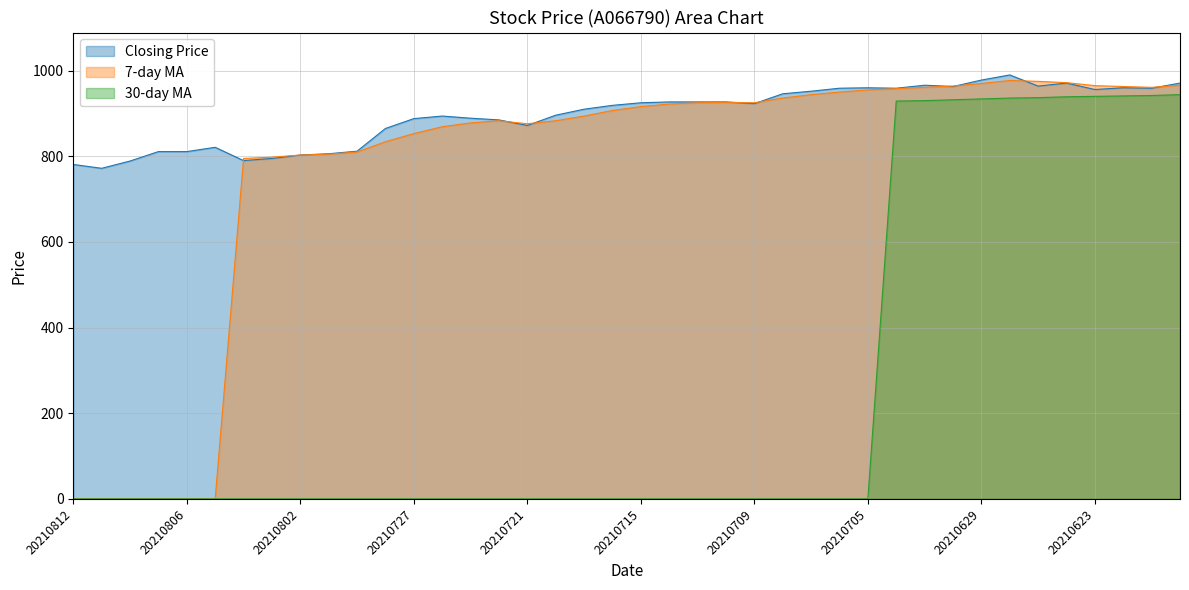

Does the chart have visible grid lines?

Yes